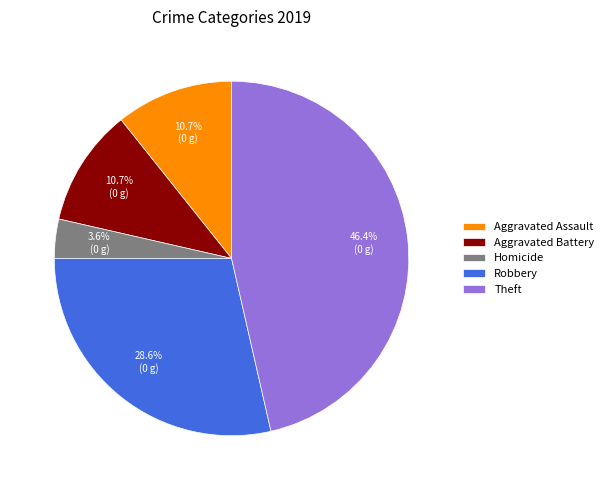

To the nearest percent, what is the difference between the largest and smallest slice percentages?

43%